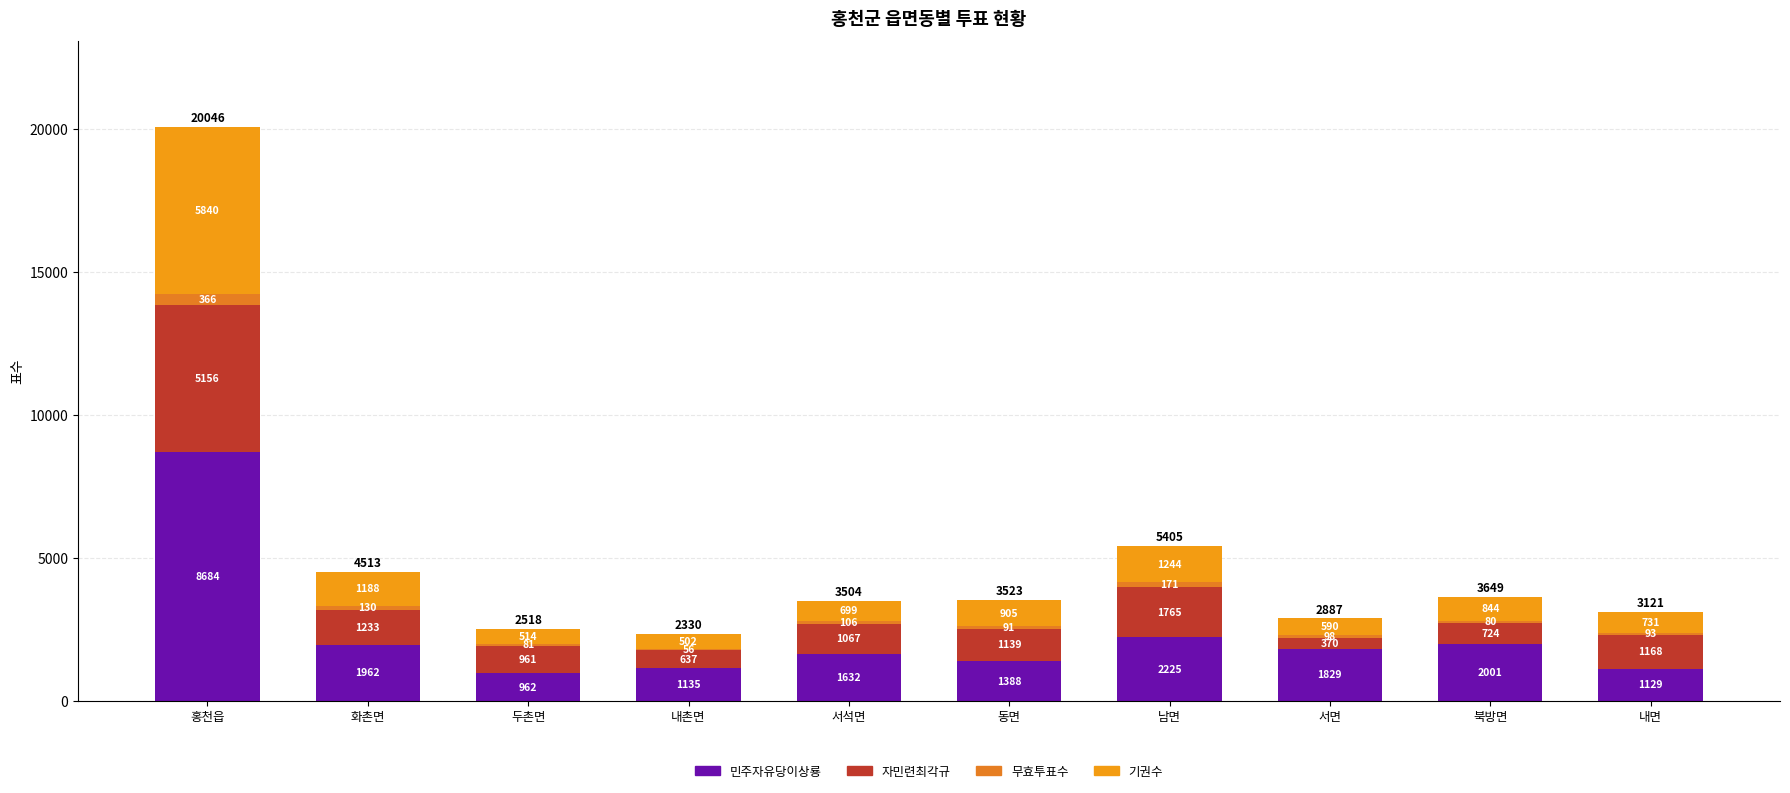

Is it true that 민주자유당이상룡 equals 2499 at 서석면?

False